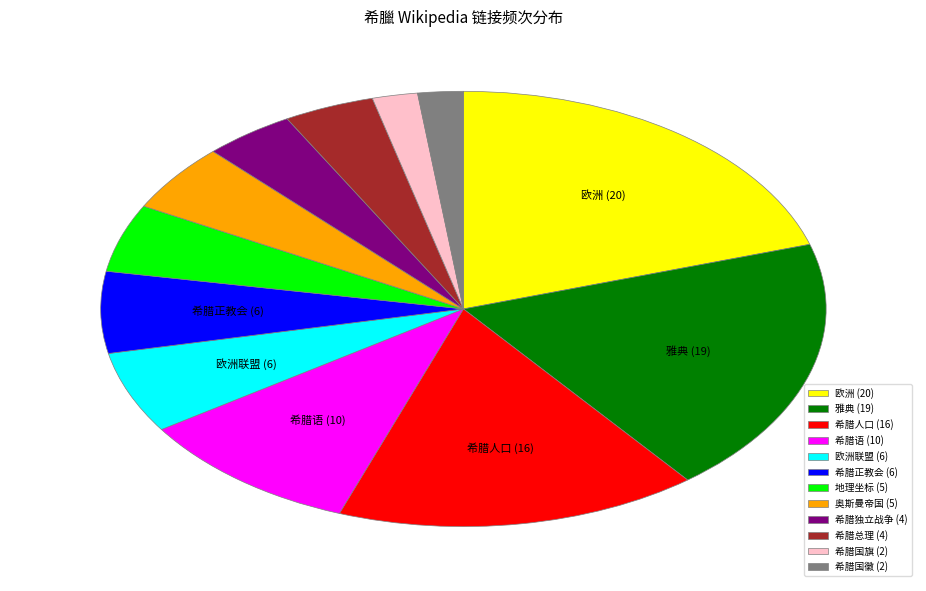

True or false: 地理坐标 (5) accounts for 1% of the total.

False